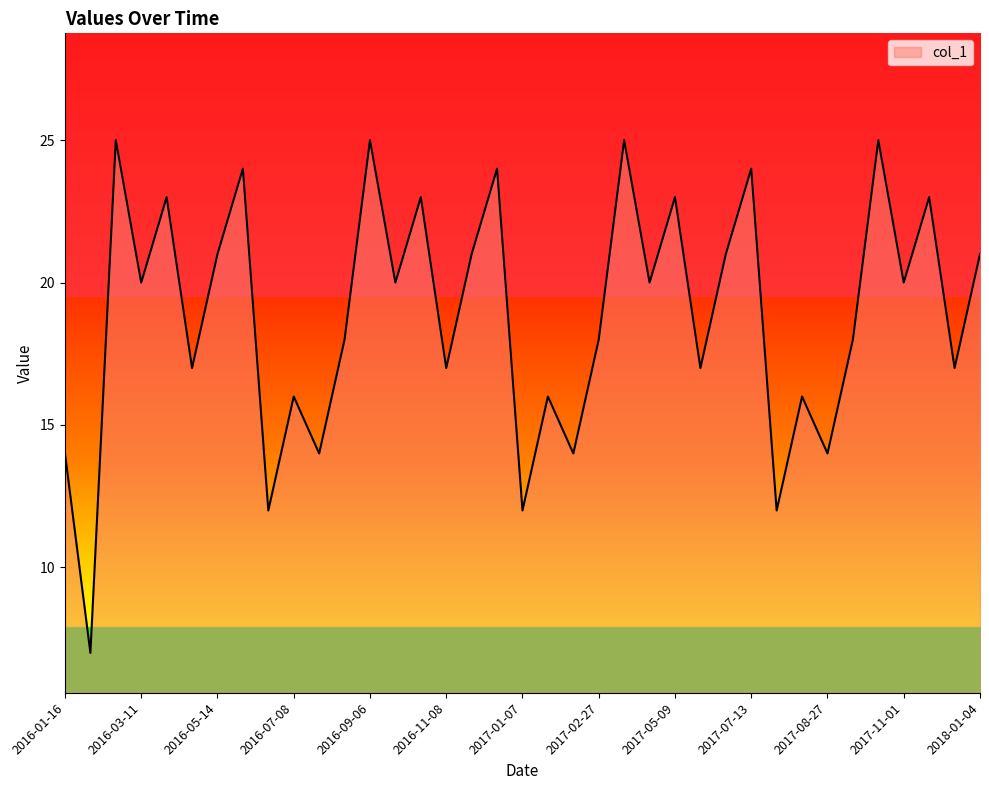

How many values are below 20?

18